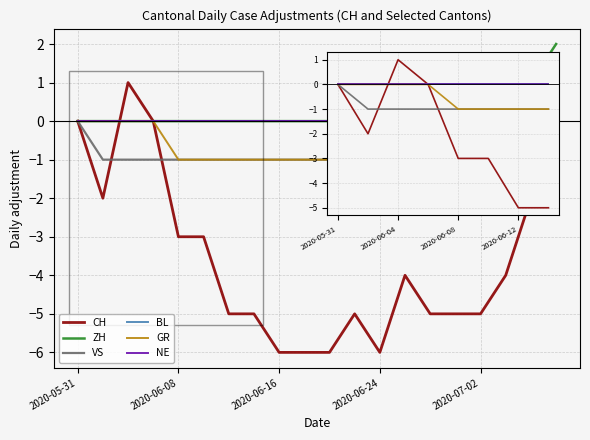

Does the chart have visible grid lines?

Yes